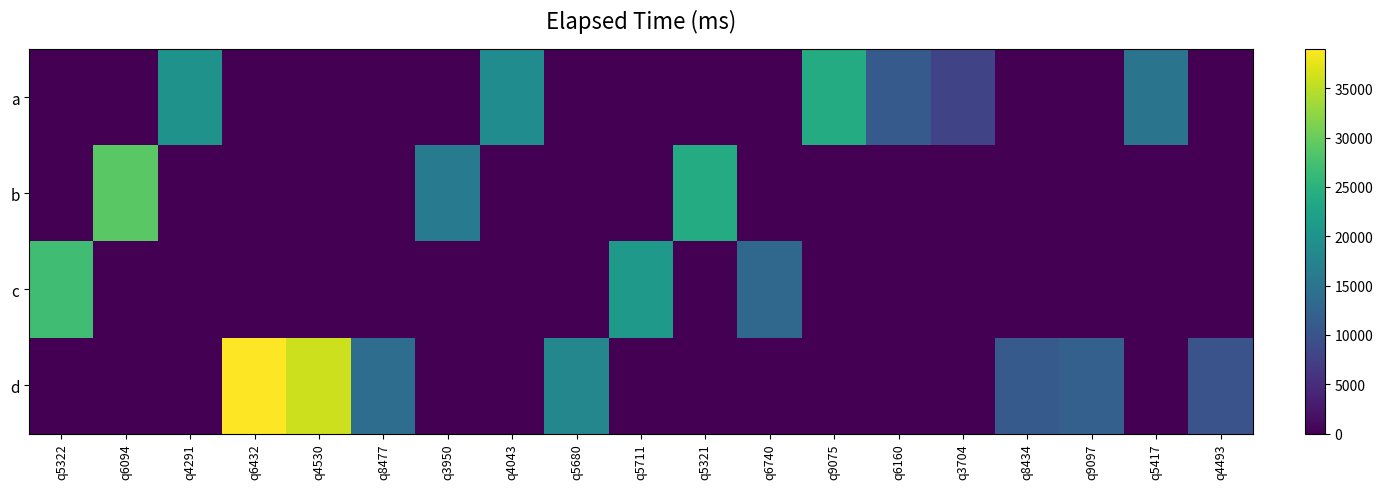

How many distinct data groups are displayed?

4